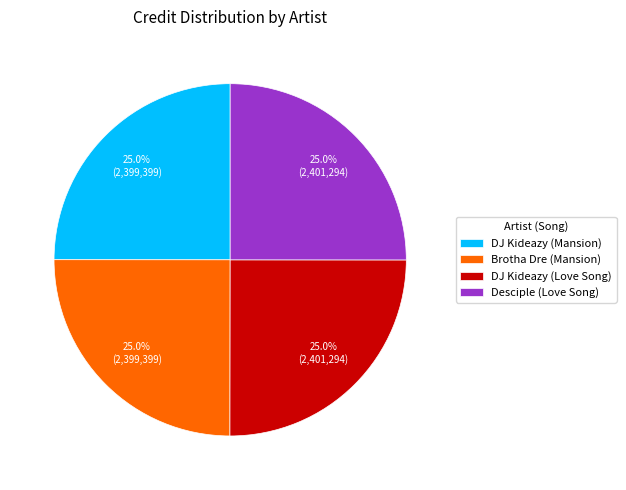

Count the number of slices in the pie.

4